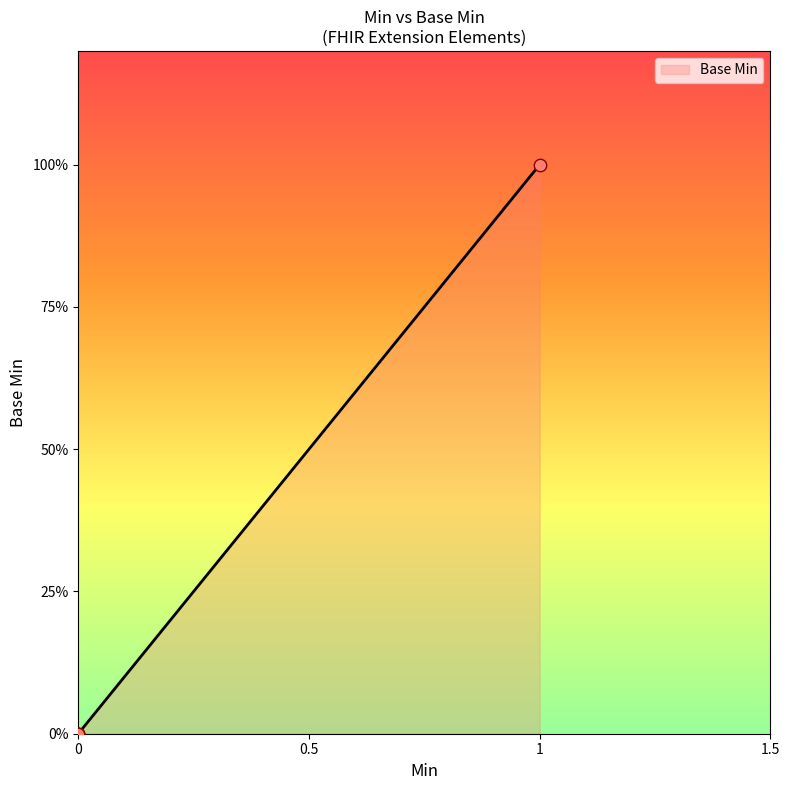

What is the change in value from 0 to 1?

+1